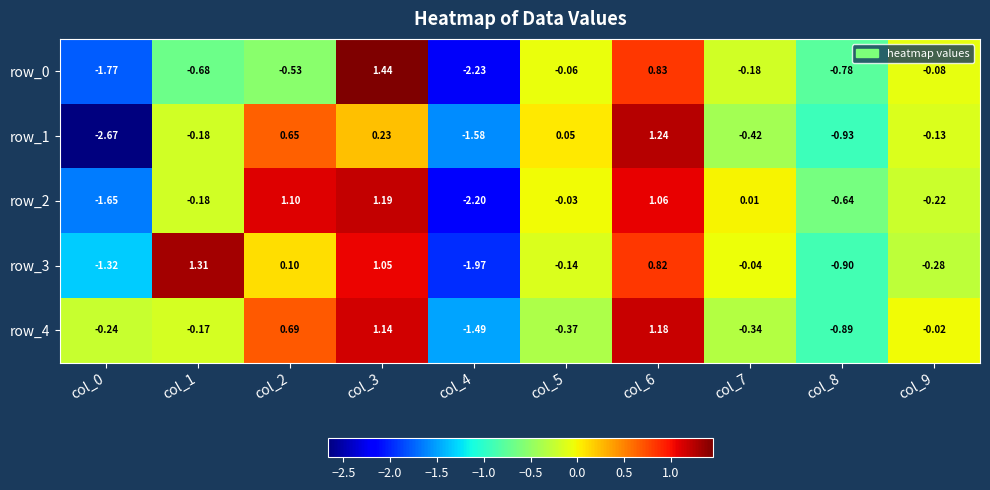

How many categories are shown in the chart?

10